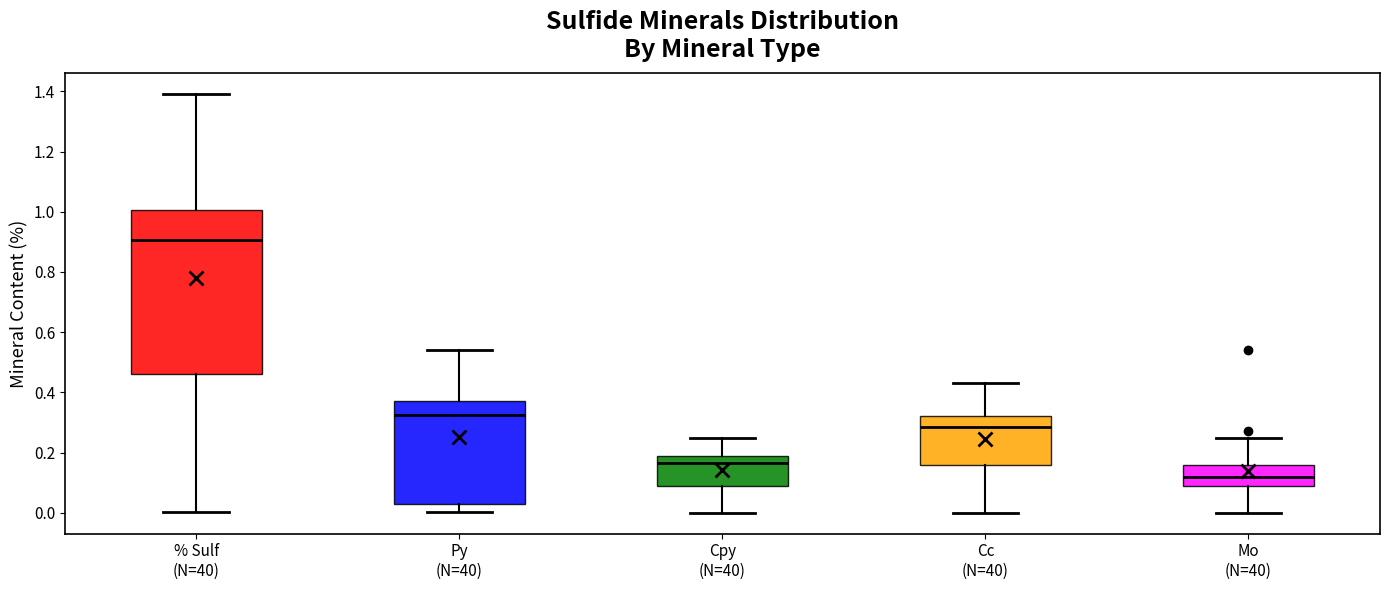

Where is the upper edge of the box for % Sulf (N=40) on the y-axis? The values are not printed on the chart, so give them approximately, as read against the axis.

1.00